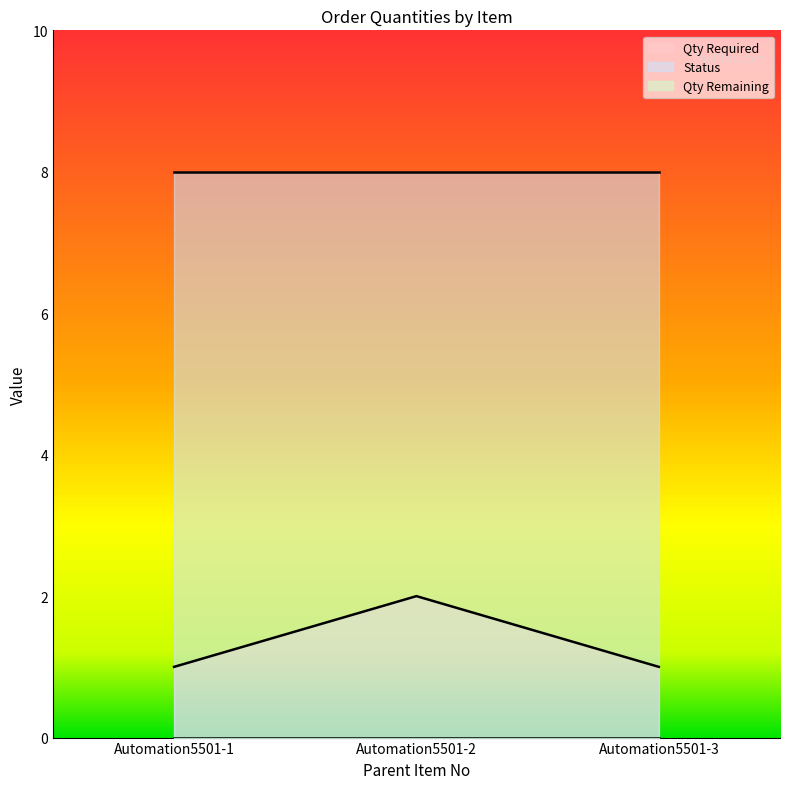

Which series has the largest range (max minus min)?

Qty Required